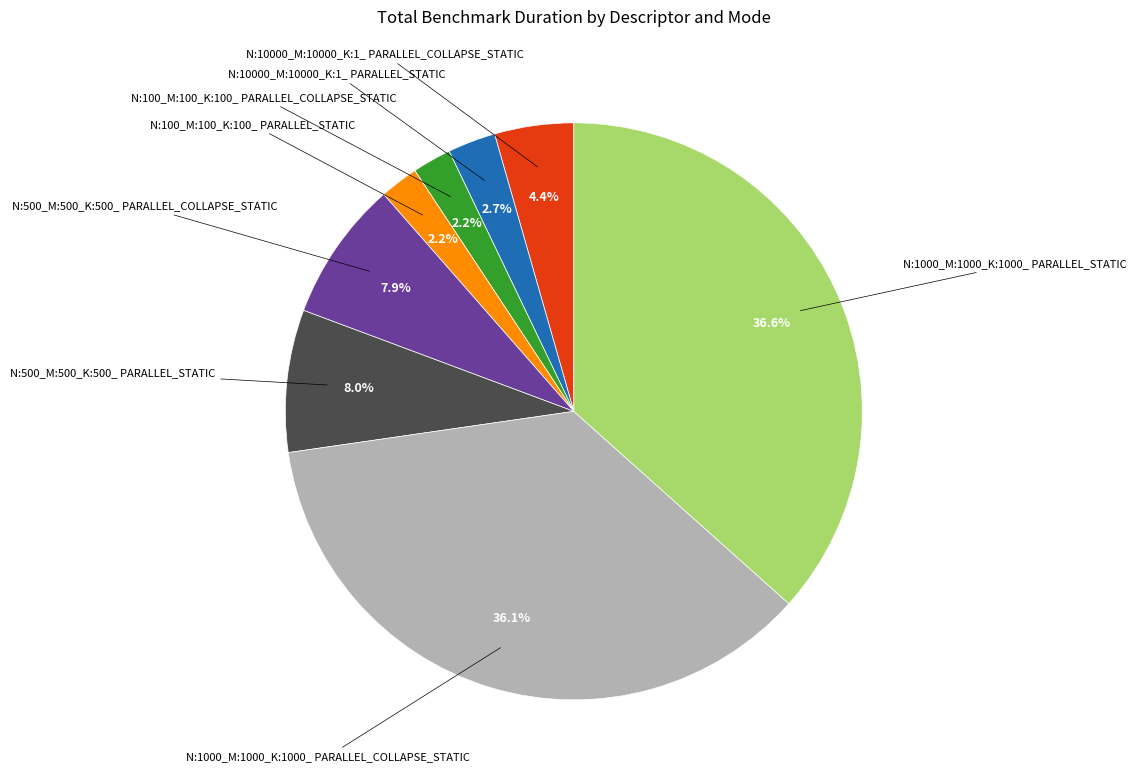

How many slices are in this pie chart?

8